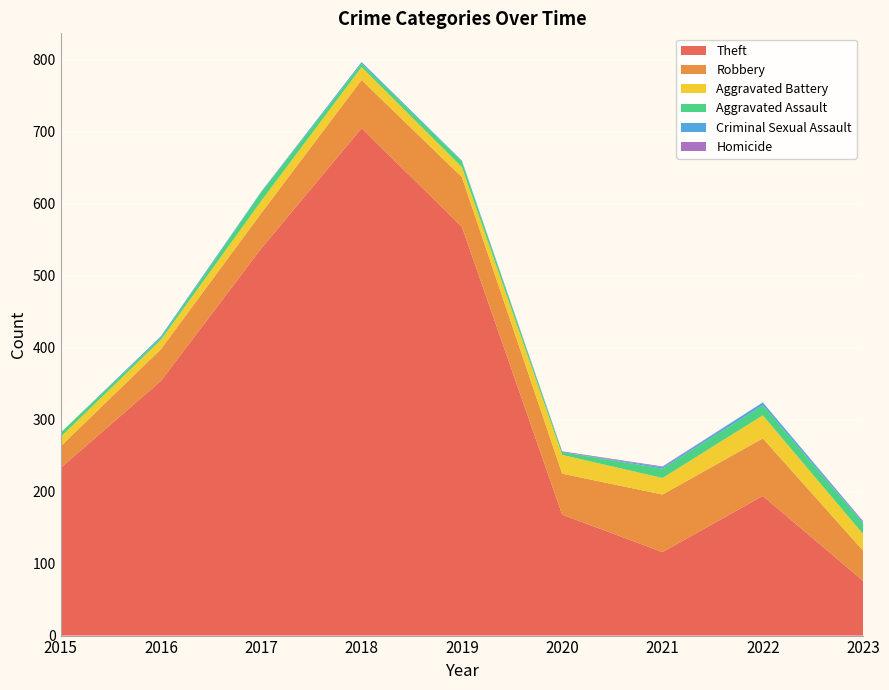

Reading left to right, transcribe all the data shown in this chart.

Theft: 2015=233	2016=354	2017=538	2018=705	2019=568	2020=168	2021=116	2022=194	2023=76
Robbery: 2015=30	2016=44	2017=49	2018=67	2019=69	2020=57	2021=80	2022=80	2023=42
Aggravated Battery: 2015=13	2016=13	2017=17	2018=18	2019=14	2020=26	2021=23	2022=32	2023=23
Aggravated Assault: 2015=6	2016=3	2017=12	2018=5	2019=8	2020=4	2021=13	2022=14	2023=15
Criminal Sexual Assault: 2015=0	2016=2	2017=1	2018=2	2019=1	2020=0	2021=2	2022=4	2023=2
Homicide: 2015=0	2016=0	2017=0	2018=0	2019=0	2020=1	2021=1	2022=0	2023=1